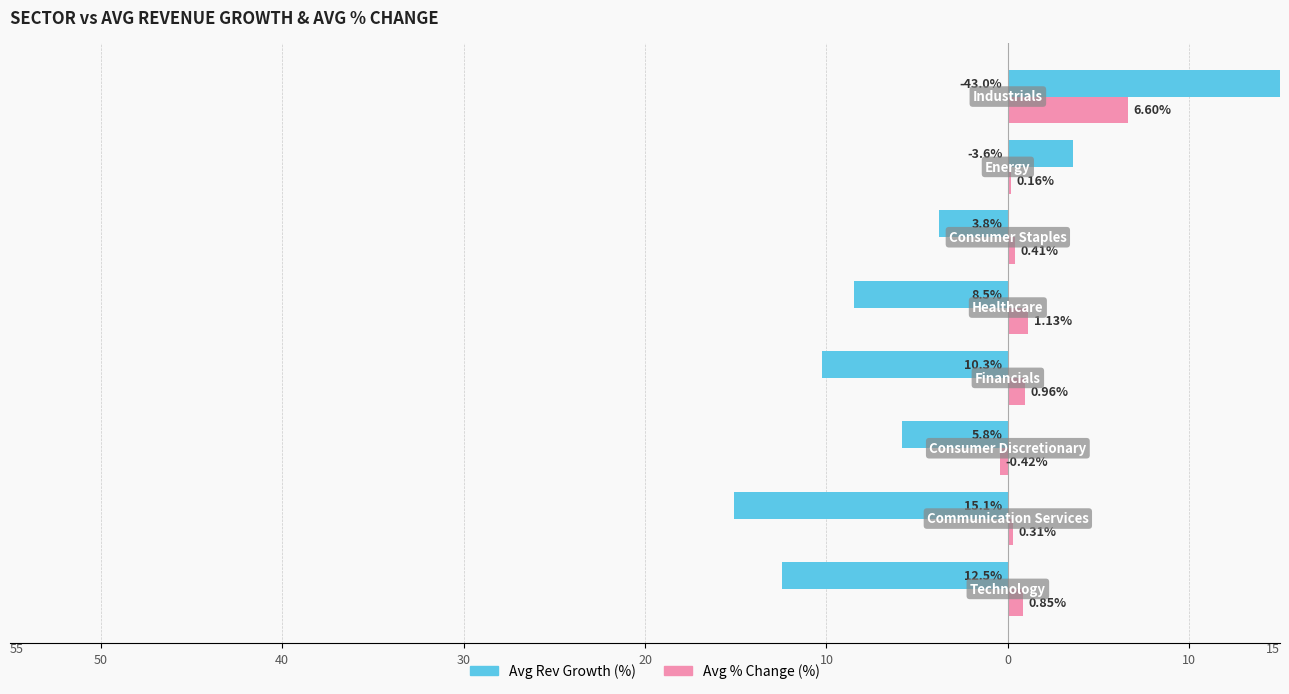

How many series are shown in this chart?

2